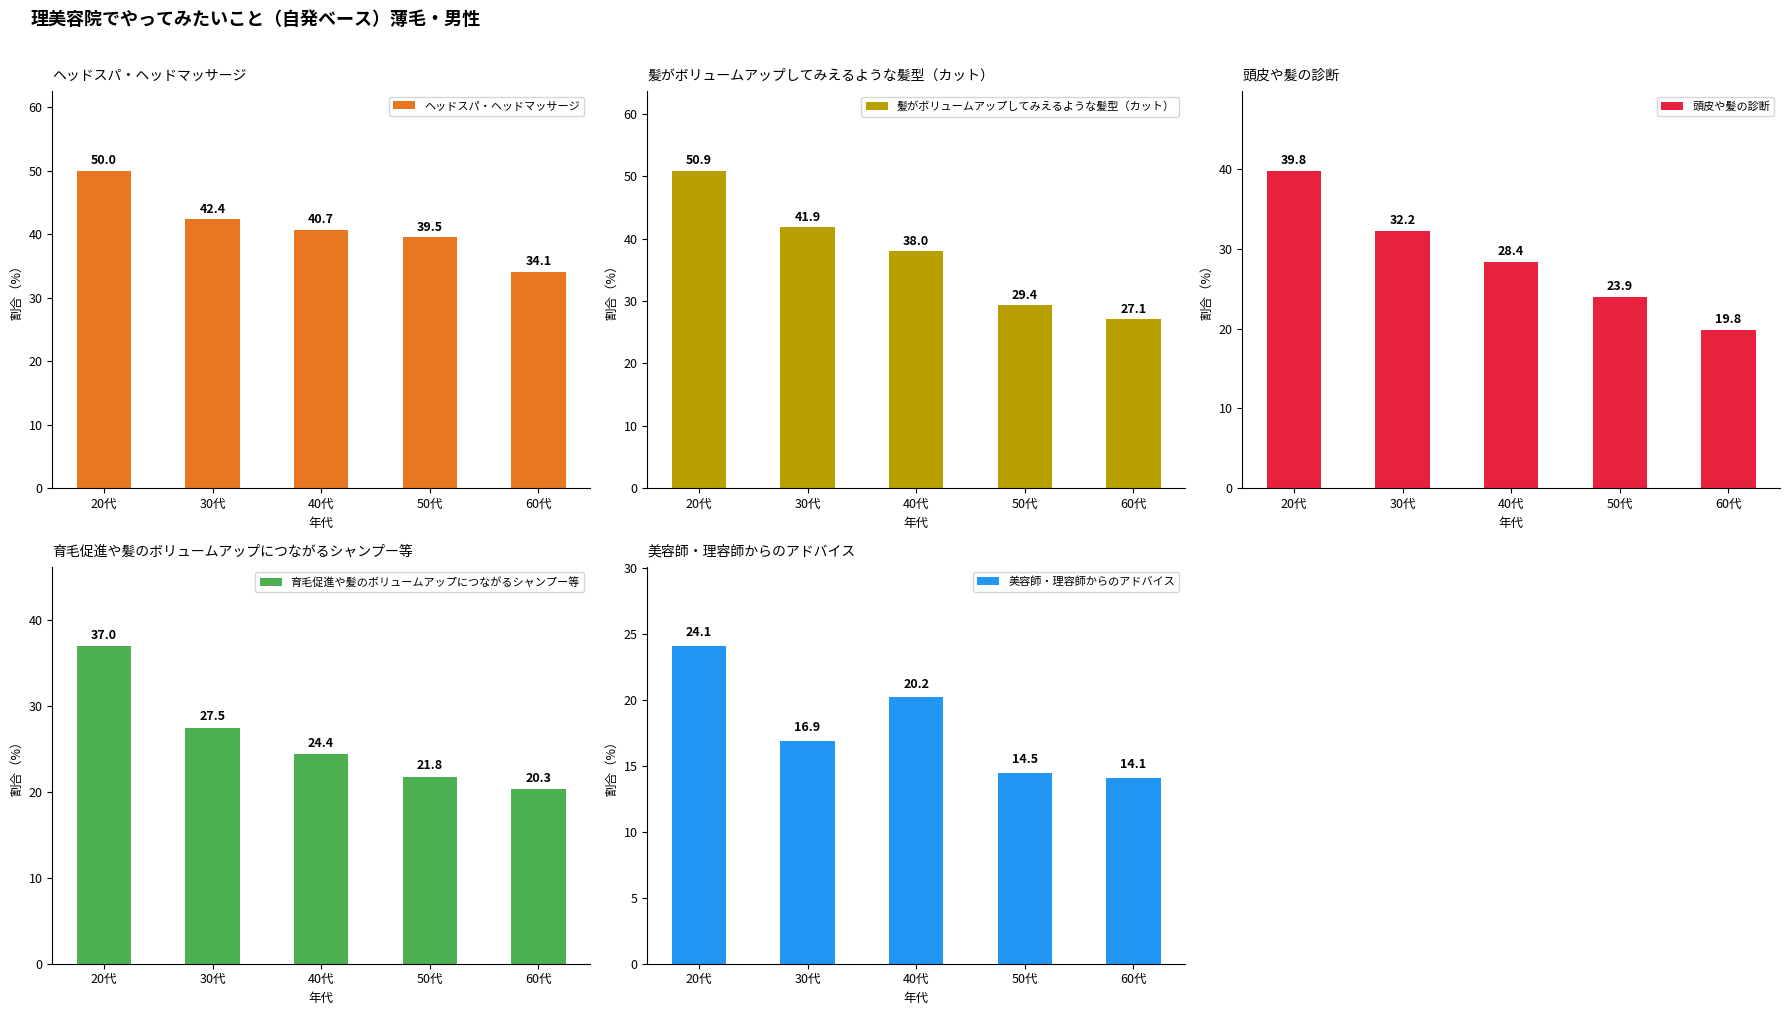

True or false: 美容師・理容師からのアドバイス has a value of 16.9 at 30代.

True